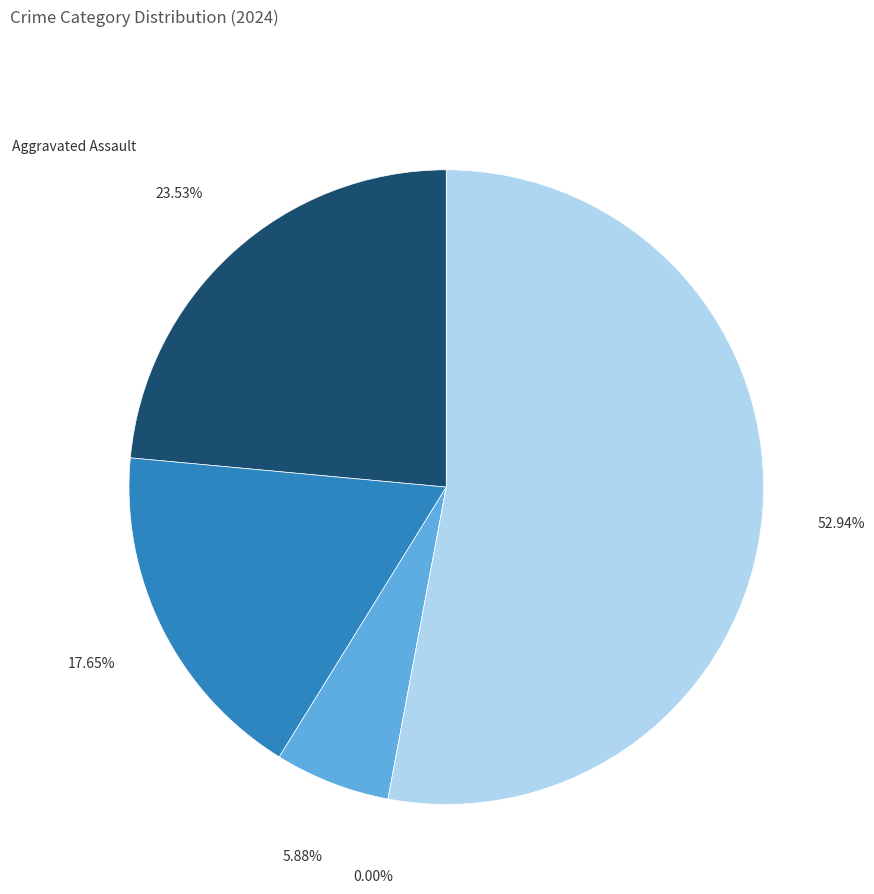

What is the total percentage of Aggravated Assault and Homicide?

23.5%